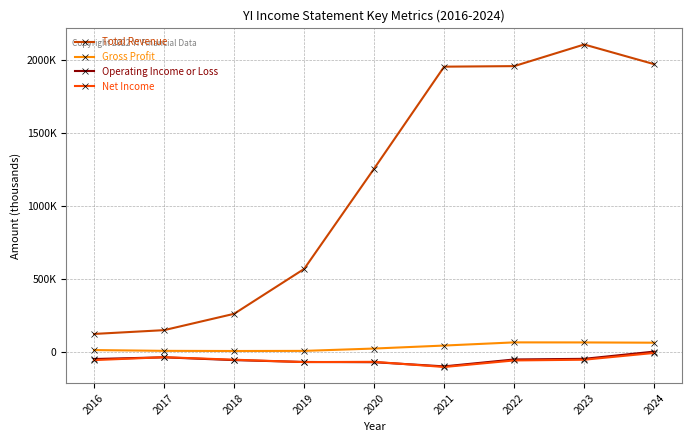

At which label does Total Revenue reach its peak?

2023